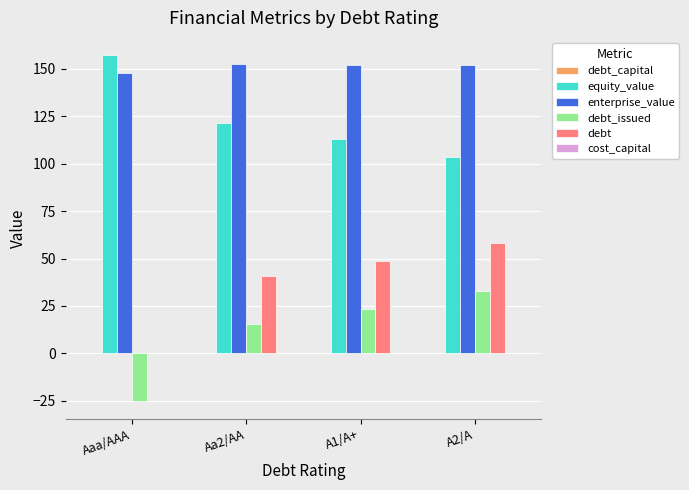

Is the value of enterprise_value at A1/A+ greater than the value of equity_value at Aa2/AA?

Yes